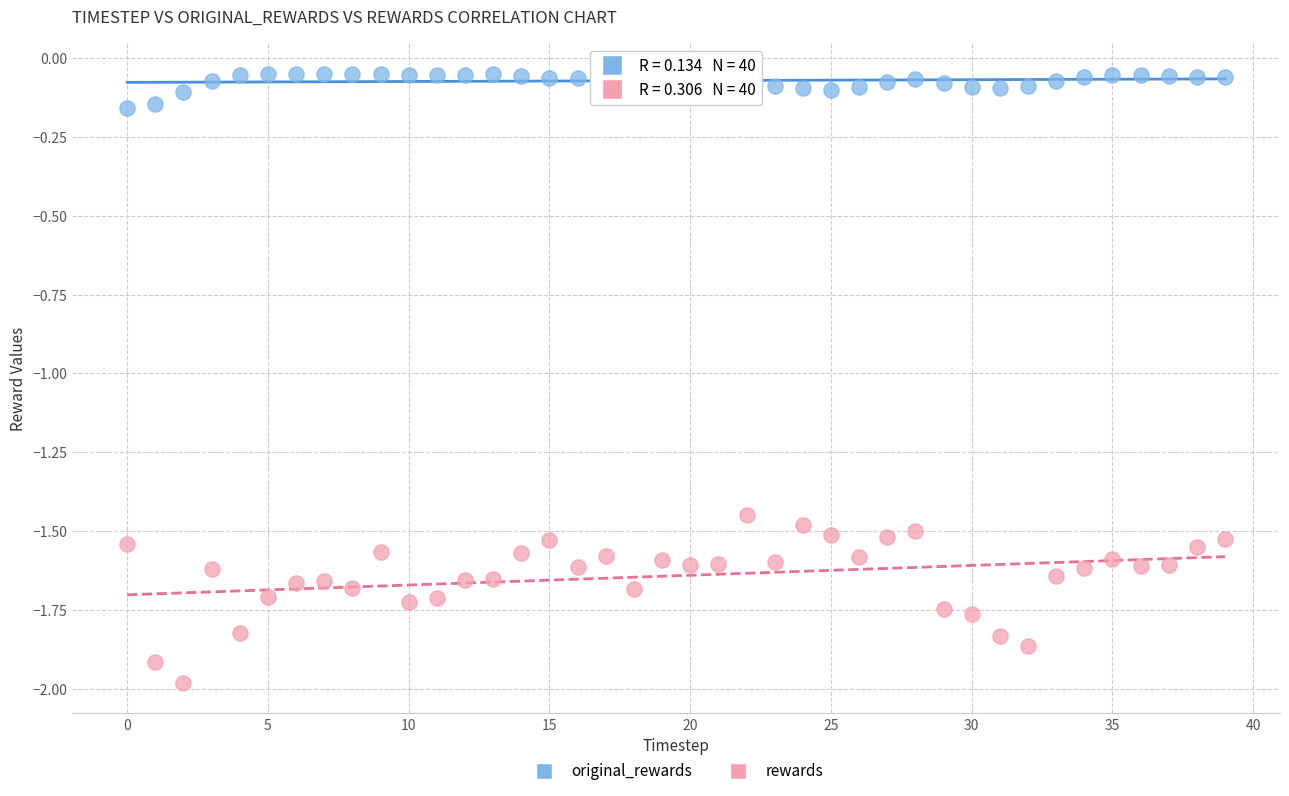

What are all the series names shown in the legend?

original_rewards, rewards